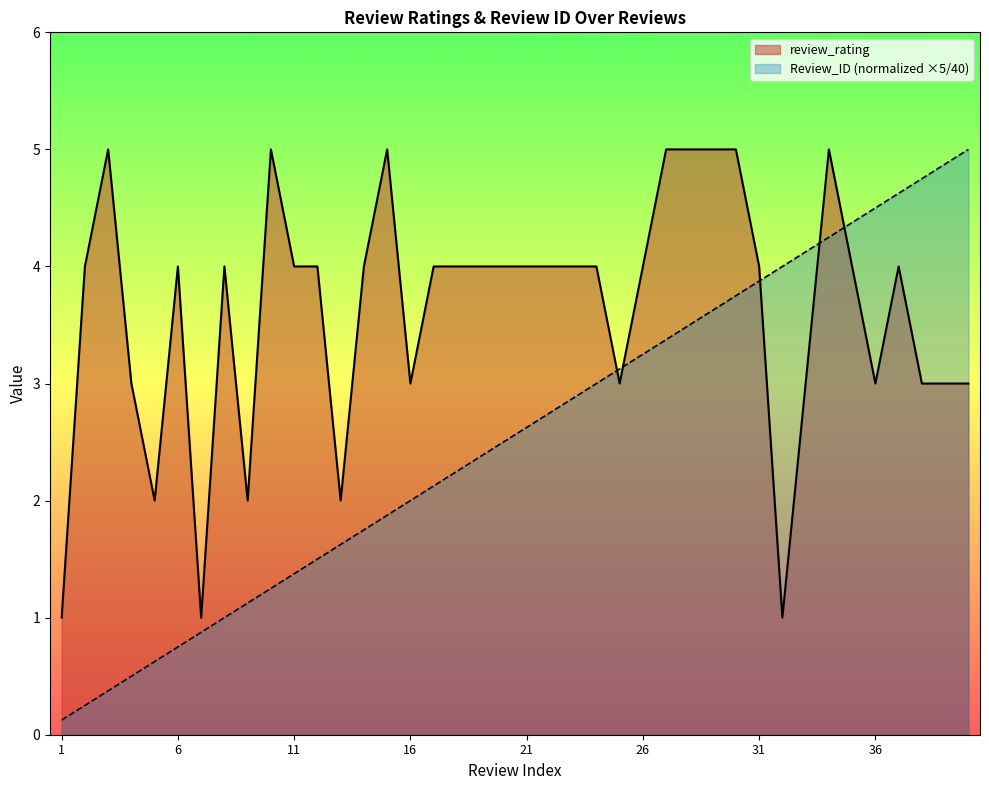

Reading right to left, what are all the values shown in this chart?

review_rating: 40=3.0	39=3.0	38=3.0	37=4.0	36=3.0	35=4.0	34=5.0	33=3.0	32=1.0	31=4.0	30=5.0	29=5.0	28=5.0	27=5.0	26=4.0	25=3.0	24=4.0	23=4.0	22=4.0	21=4.0	20=4.0	19=4.0	18=4.0	17=4.0	16=3.0	15=5.0	14=4.0	13=2.0	12=4.0	11=4.0	10=5.0	9=2.0	8=4.0	7=1.0	6=4.0	5=2.0	4=3.0	3=5.0	2=4.0	1=1.0
Review_ID: 40=5.0	39=4.9	38=4.8	37=4.6	36=4.5	35=4.4	34=4.2	33=4.1	32=4.0	31=3.9	30=3.8	29=3.6	28=3.5	27=3.4	26=3.2	25=3.1	24=3.0	23=2.9	22=2.8	21=2.6	20=2.5	19=2.4	18=2.2	17=2.1	16=2.0	15=1.9	14=1.8	13=1.6	12=1.5	11=1.4	10=1.2	9=1.1	8=1.0	7=0.9	6=0.8	5=0.6	4=0.5	3=0.4	2=0.2	1=0.1